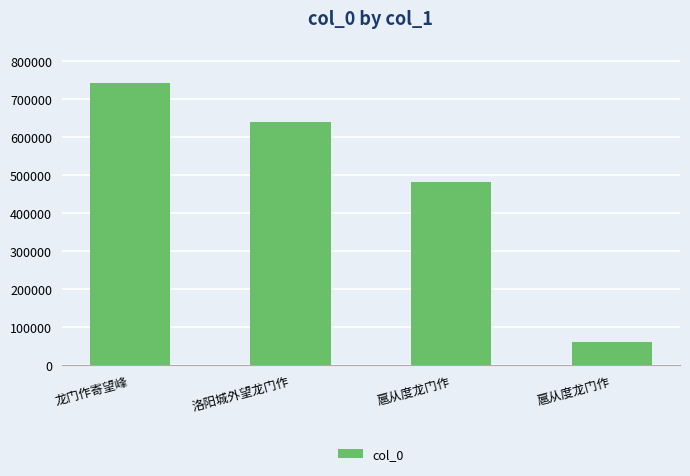

The value at 龙门作寄望峰 is 742035. True or false?

True